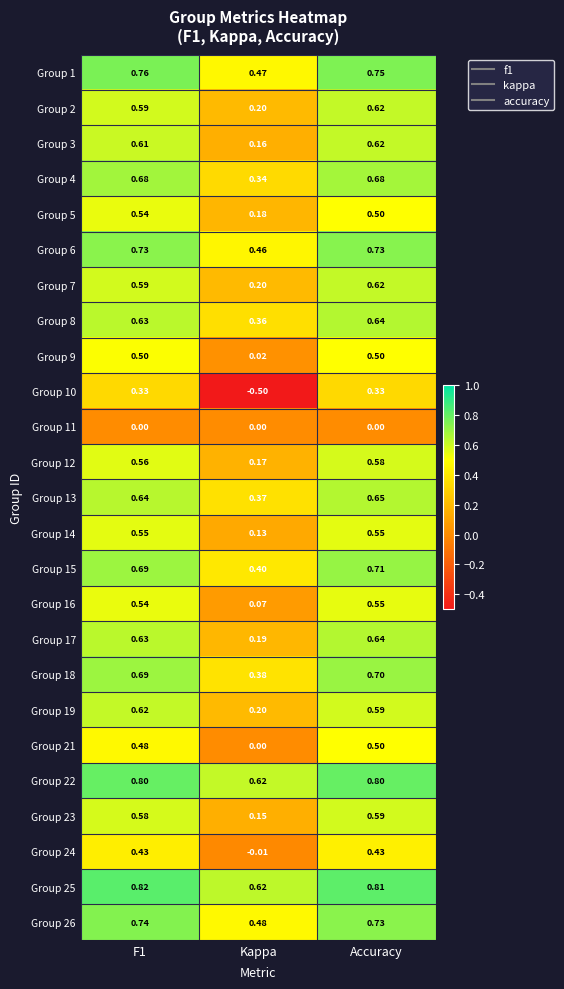

At which category is the sum across all series the highest?

Accuracy